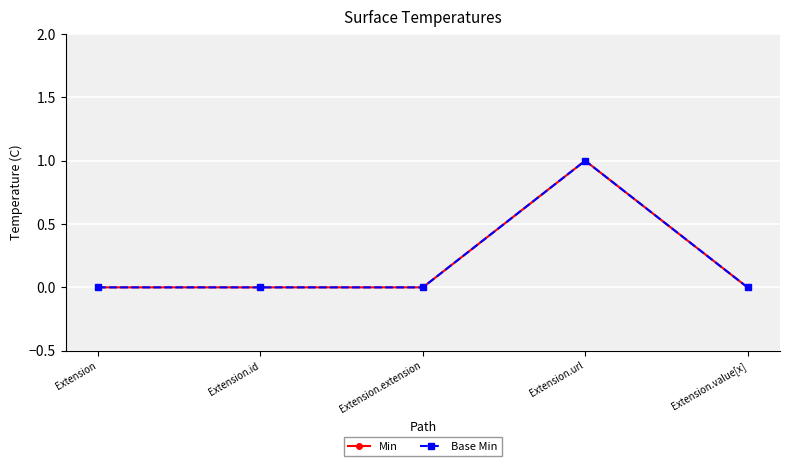

At Extension.id, list the series in order from smallest to largest.

Min, Base Min